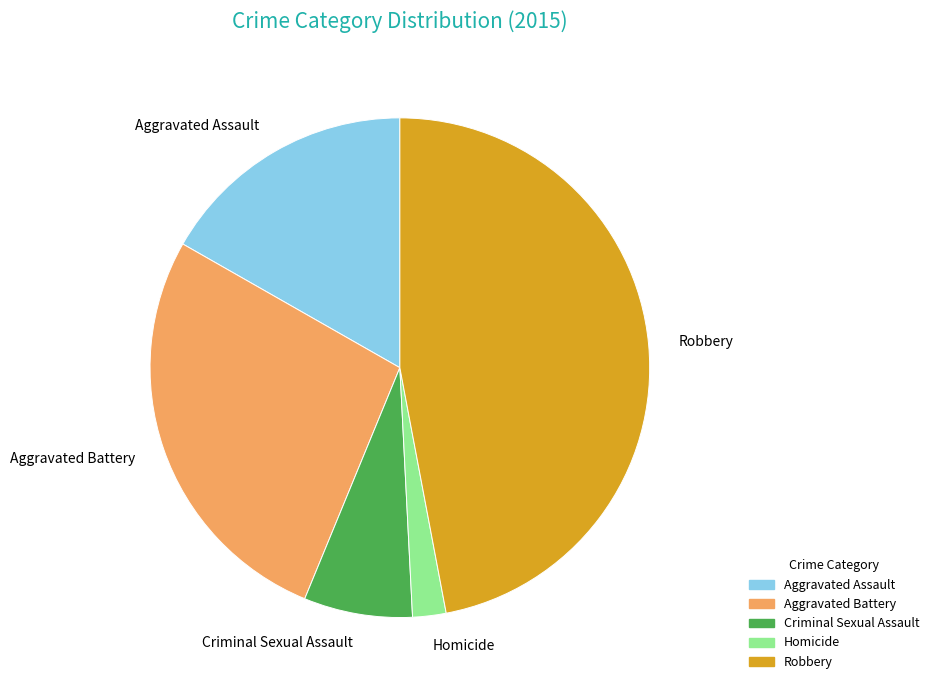

What is the ratio of the value at Criminal Sexual Assault to the value at Aggravated Battery?

0.3